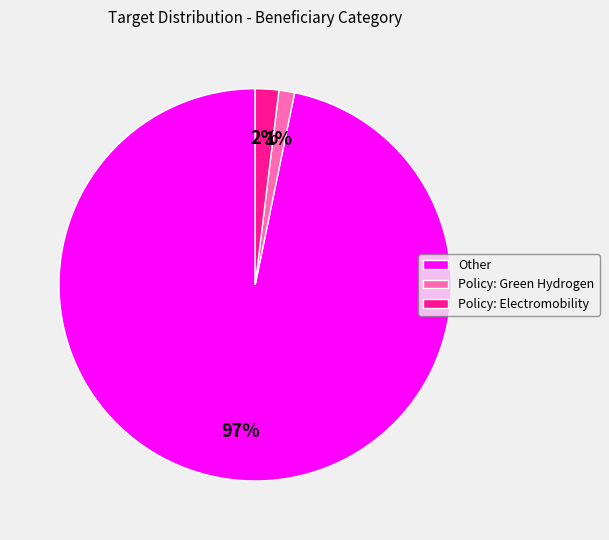

Does any single category account for the majority?

Yes